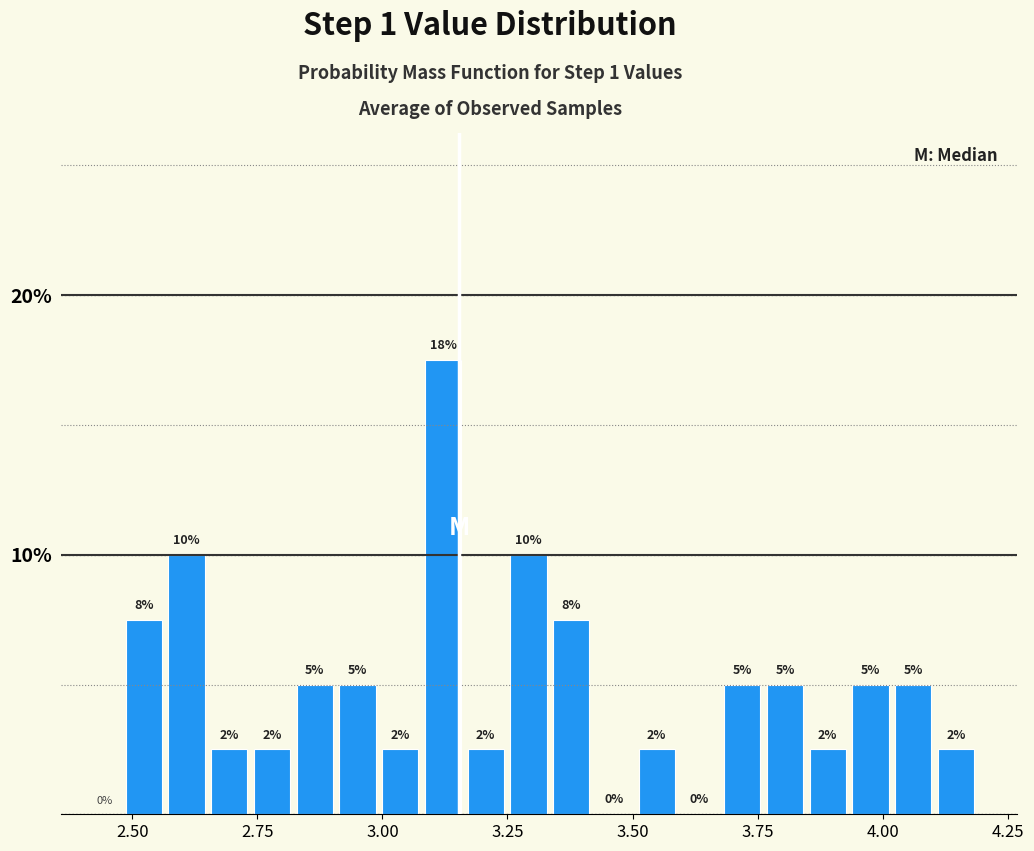

Read against the x-axis, roughly where is the centre of the tallest bar?

3.10